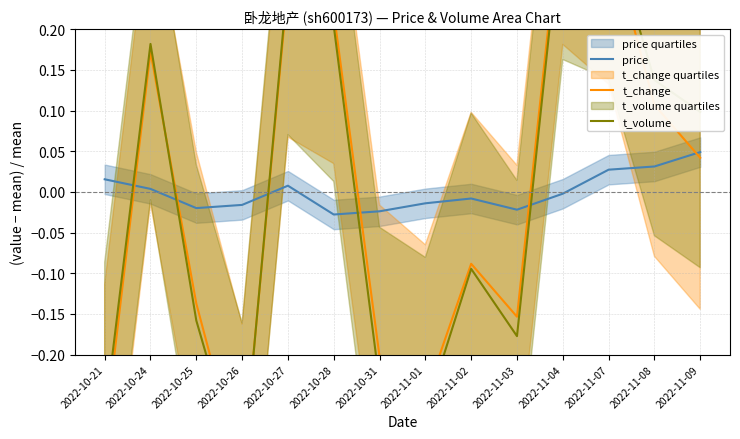

What is the total value across all series at 2022-10-21?

-0.6